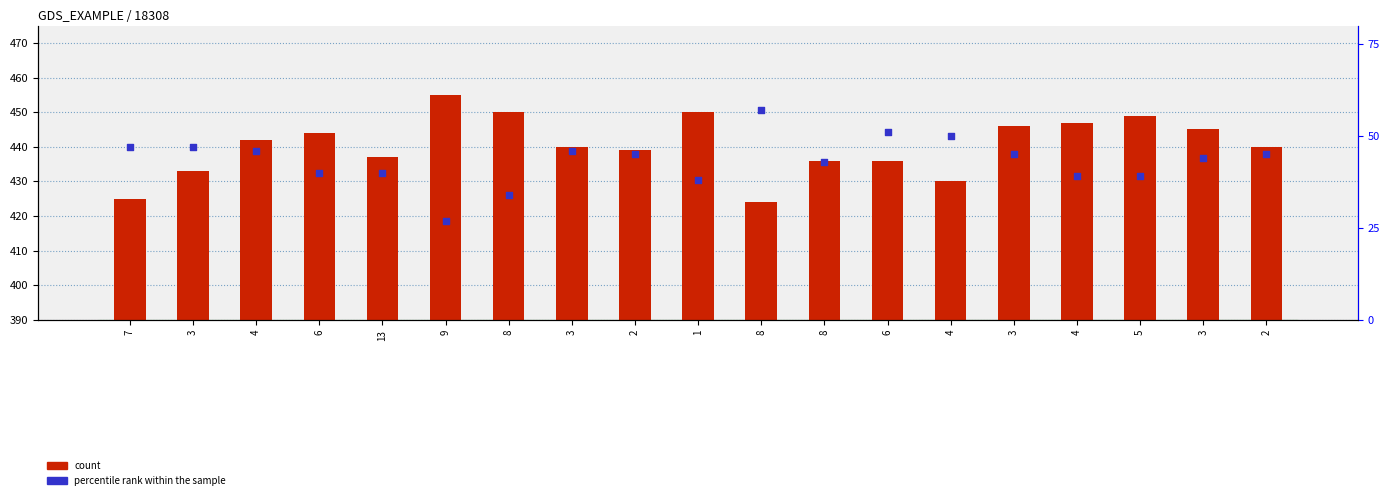

What is the total value across all series at 2?

484